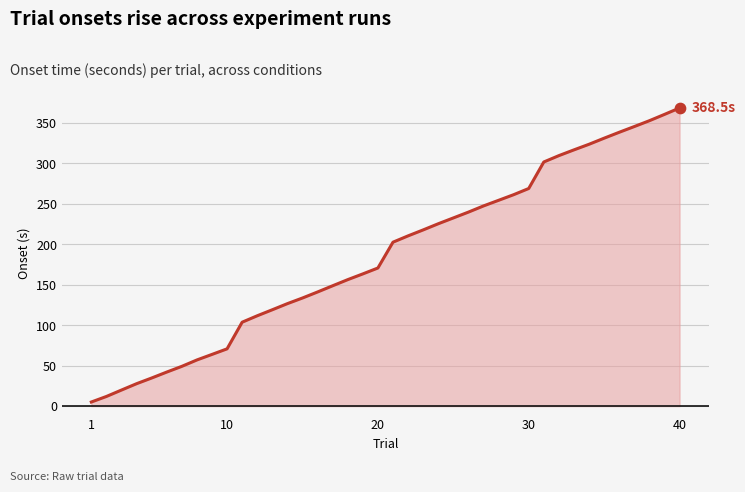

What is the difference between the maximum and minimum values?

363.4